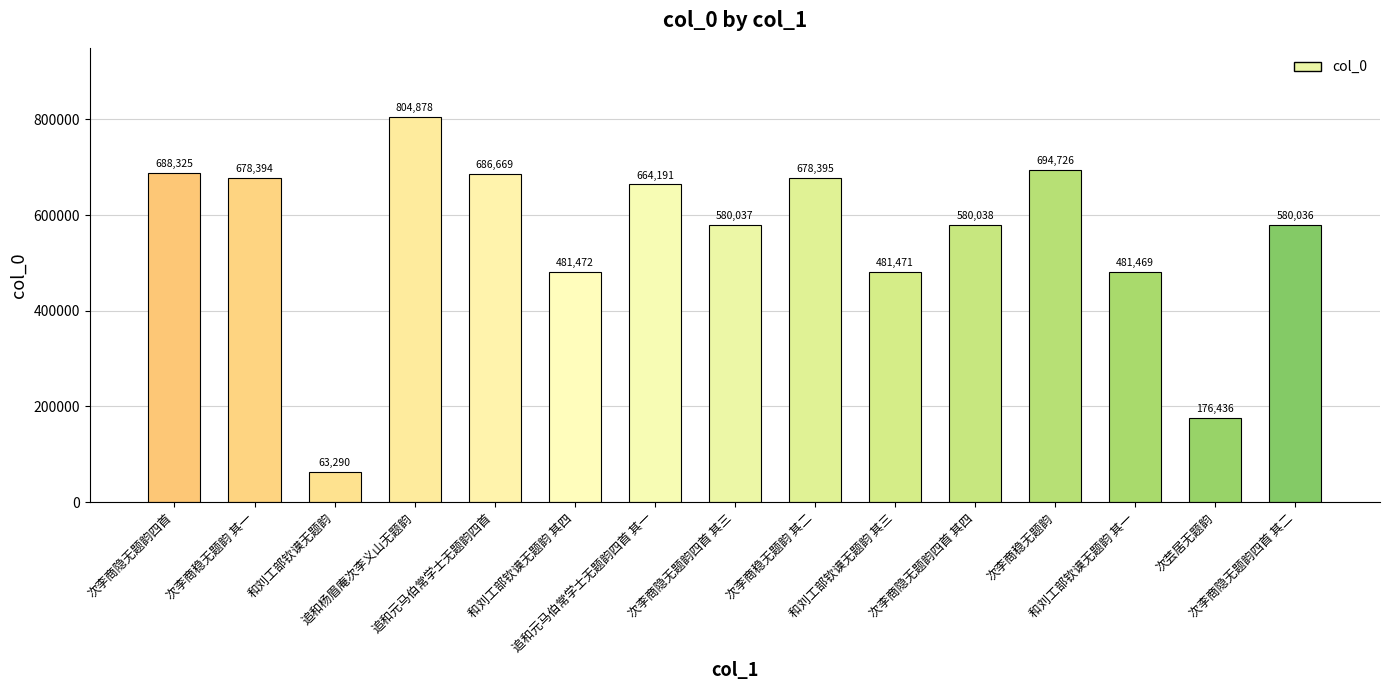

Reading left to right, what are all the values shown in this chart?

次李商隐无题韵四首=688325	次李商稳无题韵 其一=678394	和刘工部钦谟无题韵=63290	追和杨眉庵次李义山无题韵=804878	追和元马伯常学士无题韵四首=686669	和刘工部钦谟无题韵 其四=481472	追和元马伯常学士无题韵四首 其一=664191	次李商隐无题韵四首 其三=580037	次李商稳无题韵 其二=678395	和刘工部钦谟无题韵 其三=481471	次李商隐无题韵四首 其四=580038	次李商稳无题韵=694726	和刘工部钦谟无题韵 其一=481469	次芸居无题韵=176436	次李商隐无题韵四首 其二=580036